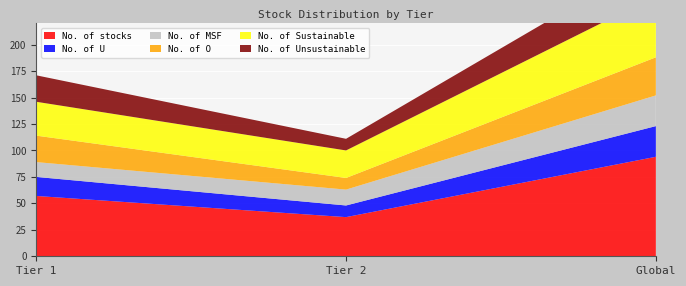

Reading left to right, extract all data points from this chart.

No. of stocks: Tier 1=57	Tier 2=37	Global=94
No. of U: Tier 1=18	Tier 2=11	Global=29
No. of MSF: Tier 1=14	Tier 2=15	Global=29
No. of O: Tier 1=25	Tier 2=11	Global=36
No. of Sustainable: Tier 1=32	Tier 2=26	Global=58
No. of Unsustainable: Tier 1=25	Tier 2=11	Global=36